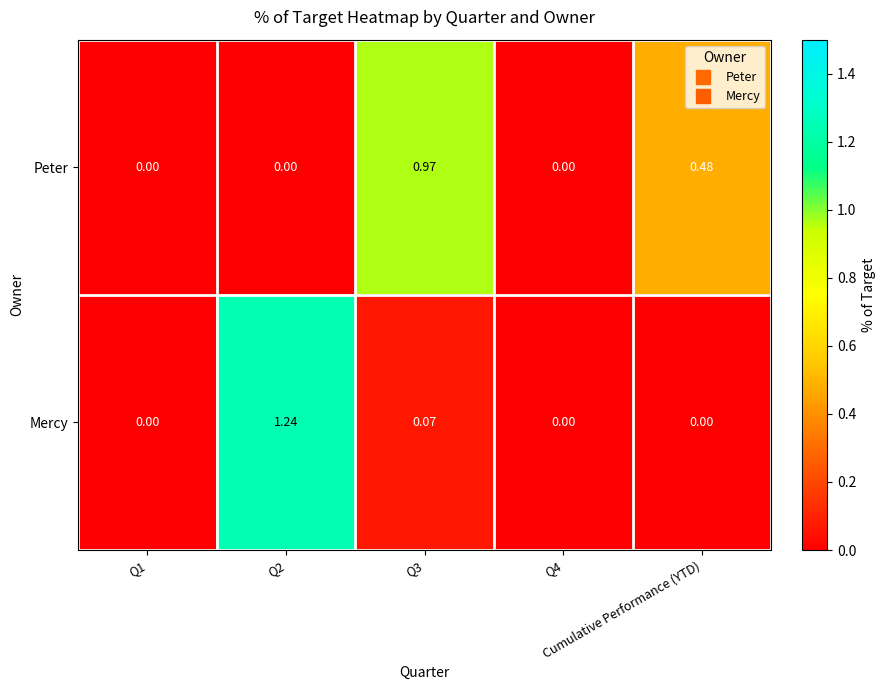

How many distinct data groups are displayed?

2